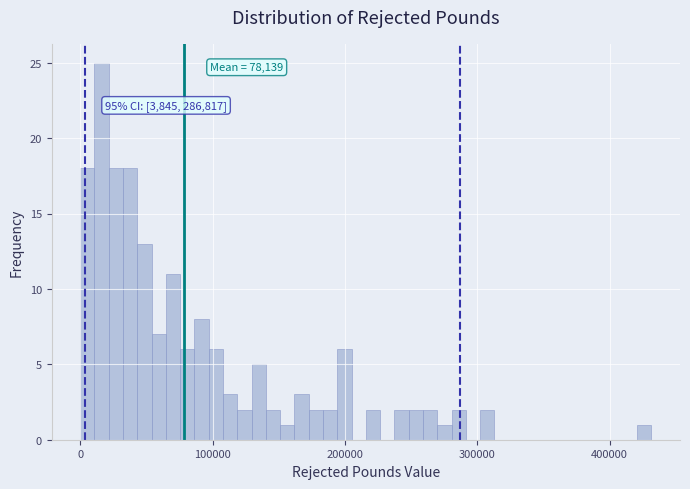

Read against the x-axis, roughly where is the centre of the tallest bar?

20000